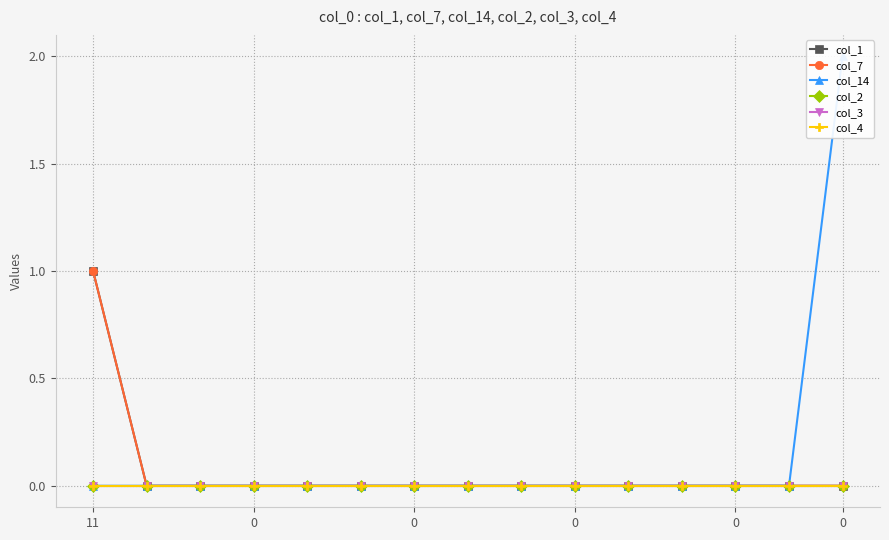

True or false: col_2 and col_3 intersect in this chart.

False